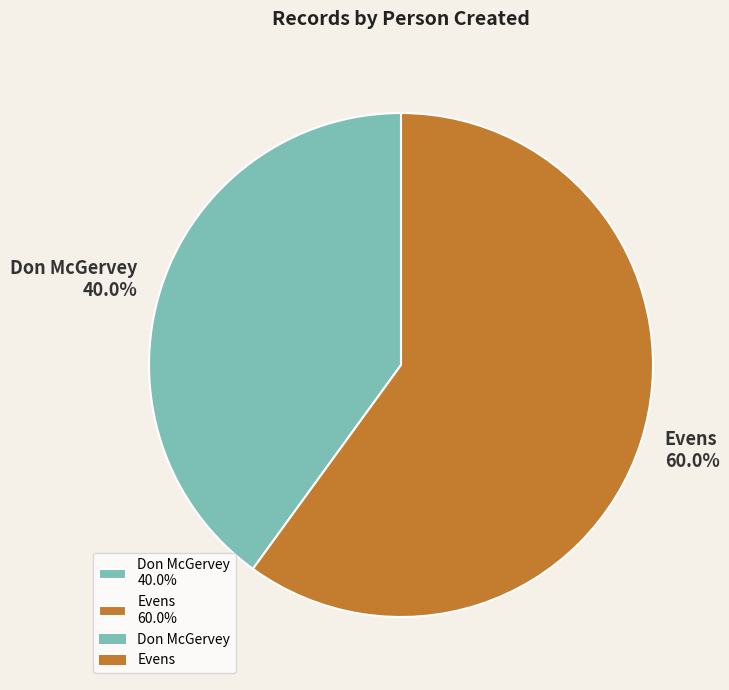

What is the total percentage of Don McGervey 40.0% and Evens 60.0%?

100.0%